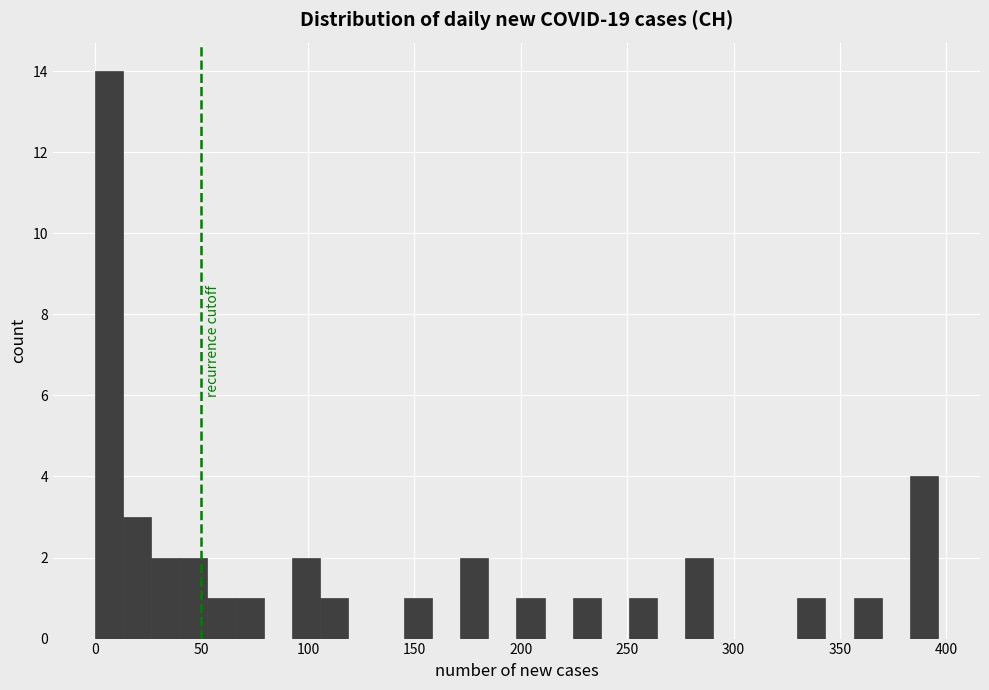

Around what value on the x-axis is the tallest bar? Give the approximate position of its centre, as read against the axis.

5